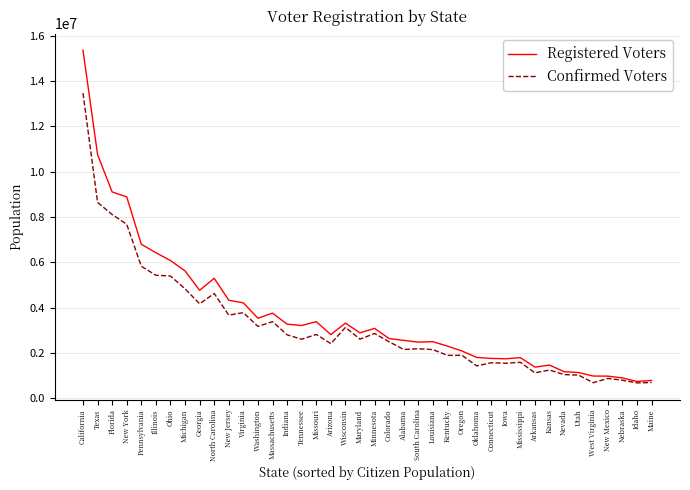

What is the greatest value displayed?

15356000